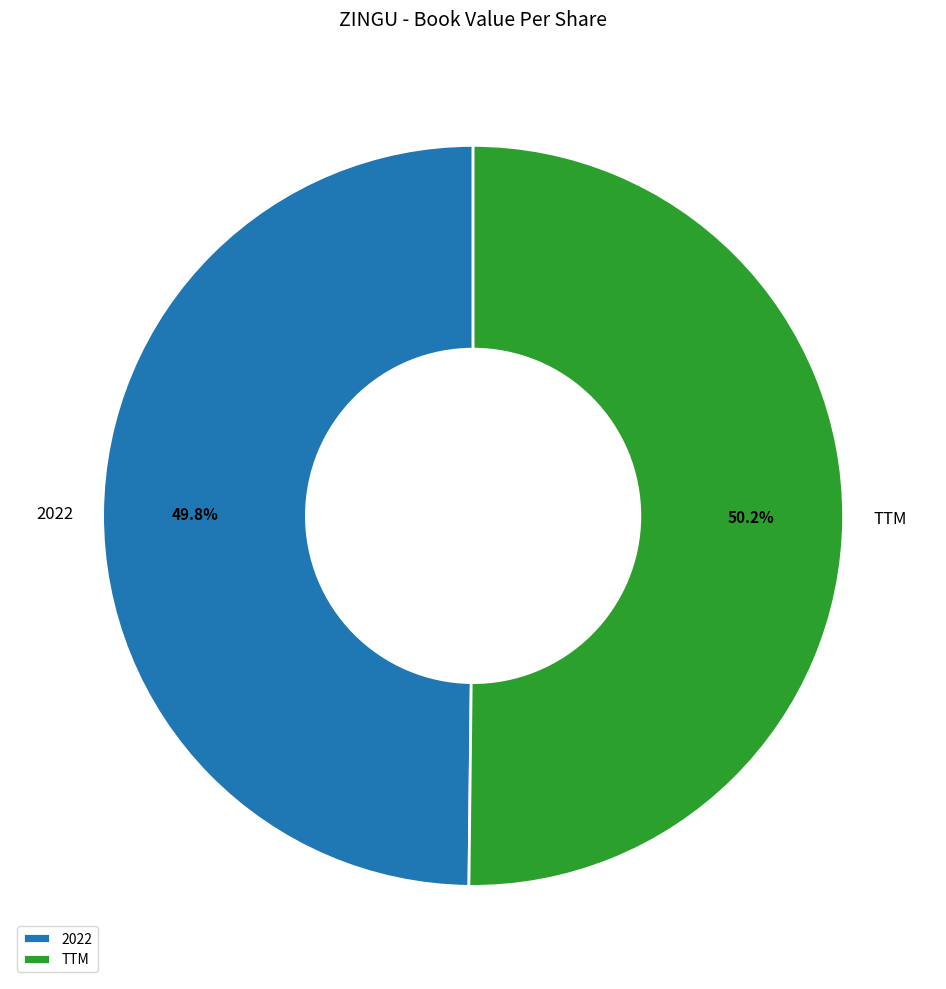

Does any single category account for the majority?

Yes